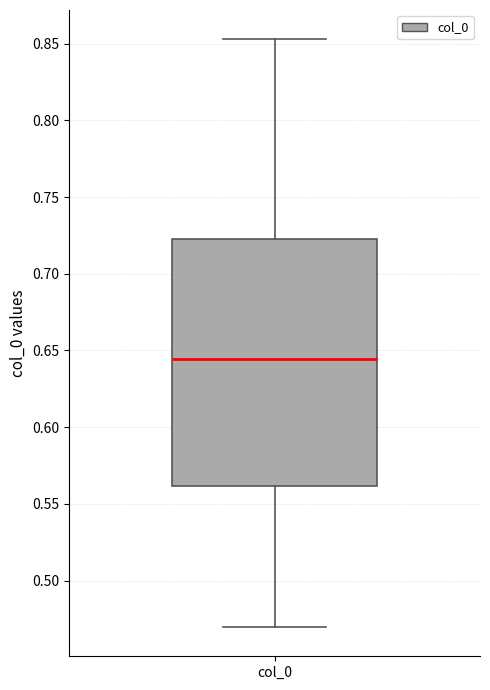

Where is the lower edge of the box for col_0 on the y-axis? The values are not printed on the chart, so give them approximately, as read against the axis.

0.560